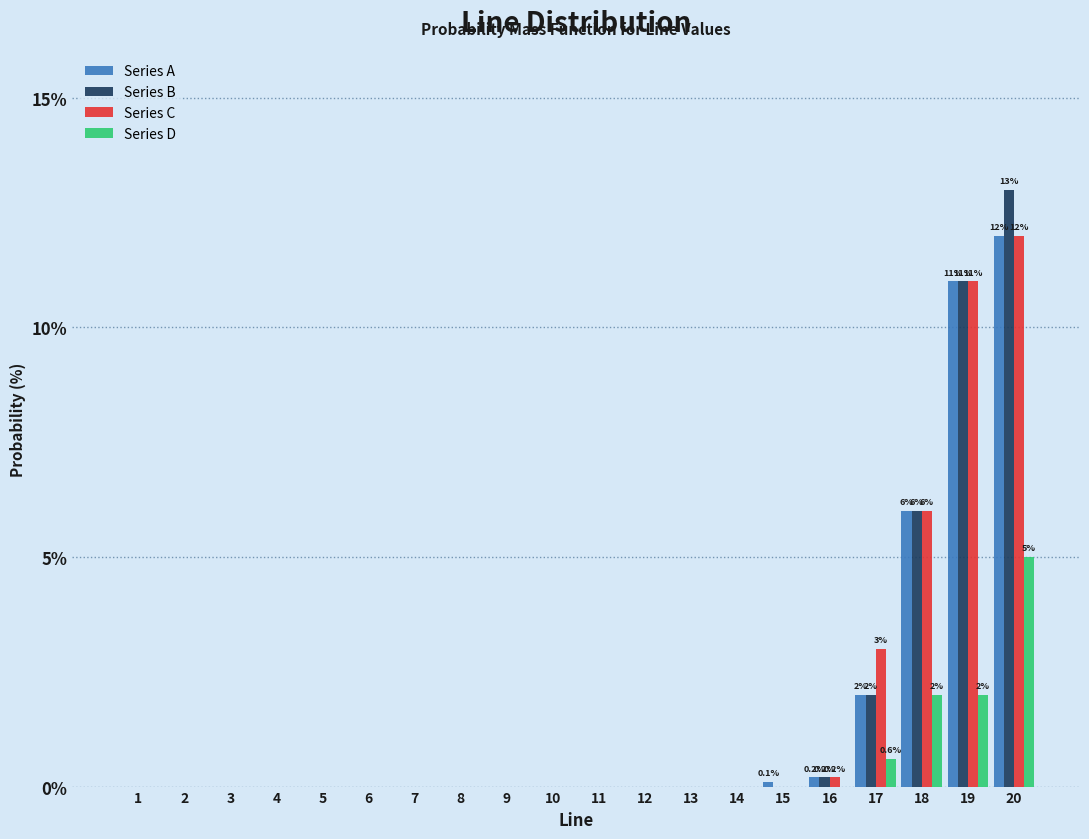

What is the sum of all Series A values?

31.3